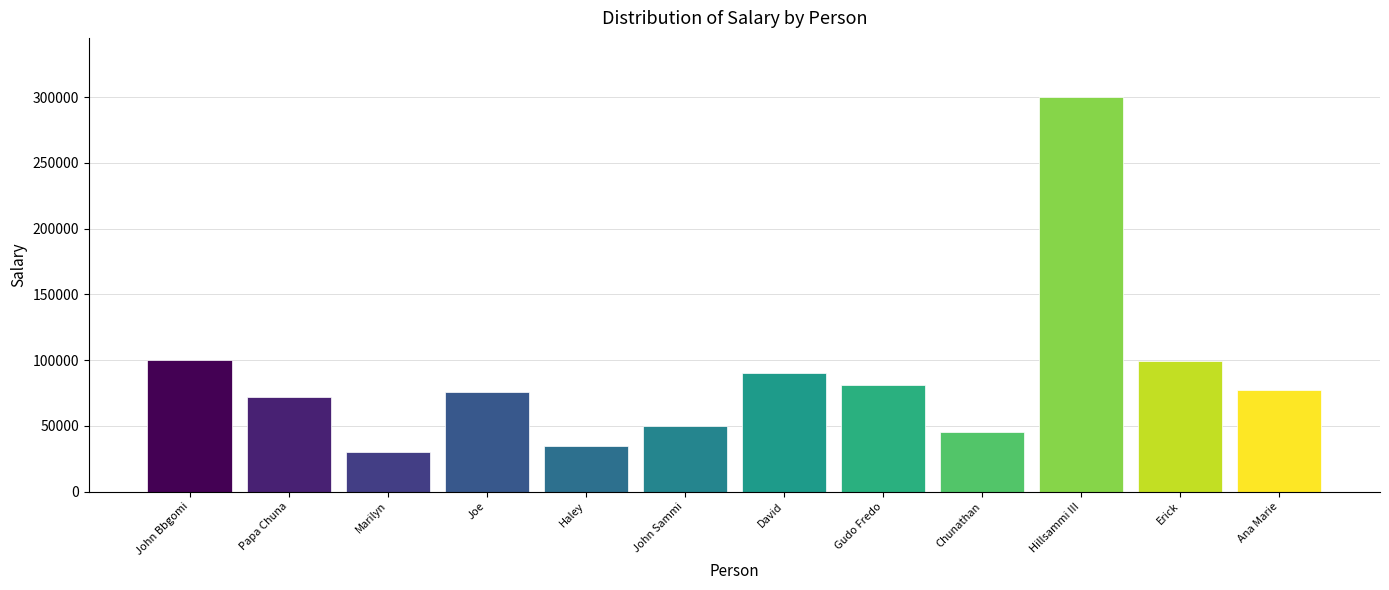

The chart shows a value of 81000 at Gudo Fredo. True or false?

True